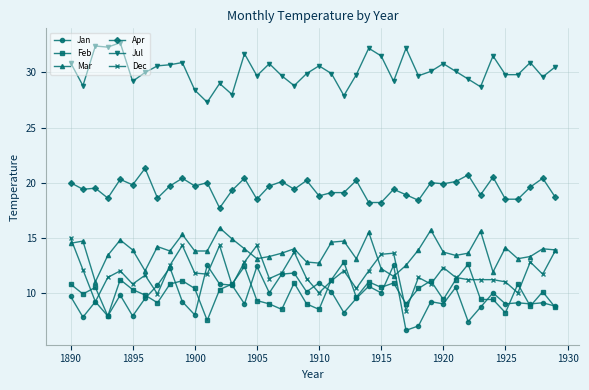

What is the average value of the Apr series?

19.5